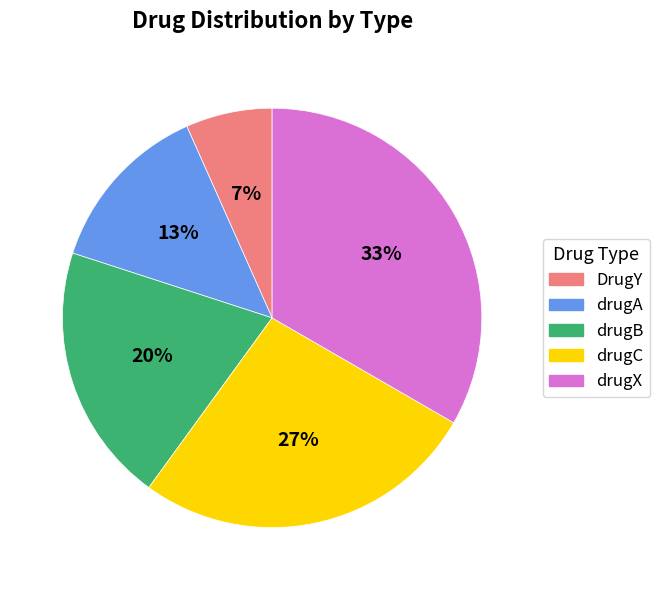

Is it true that drugA is 13% of the pie?

True